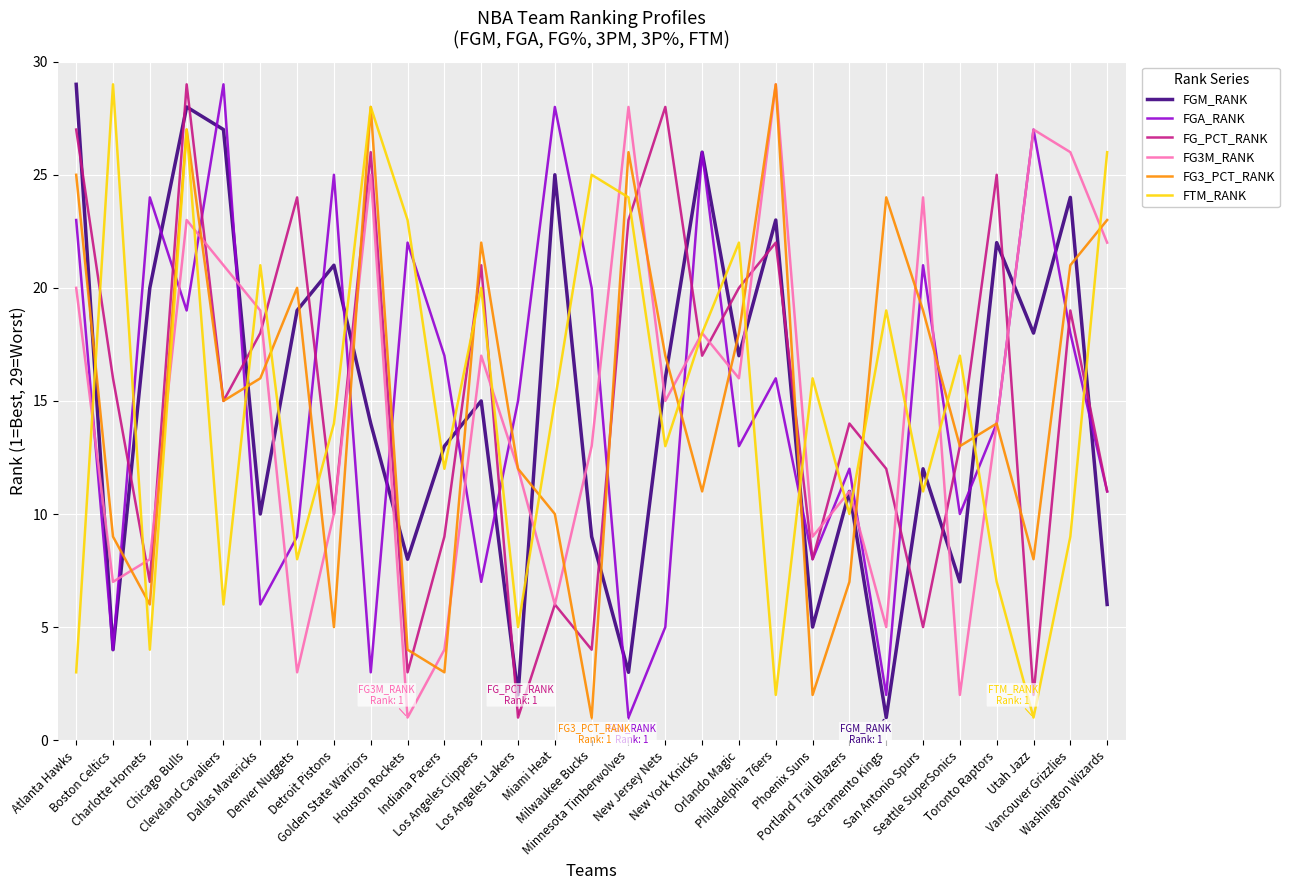

How many intersections are there between FTM_RANK and FGM_RANK?

19